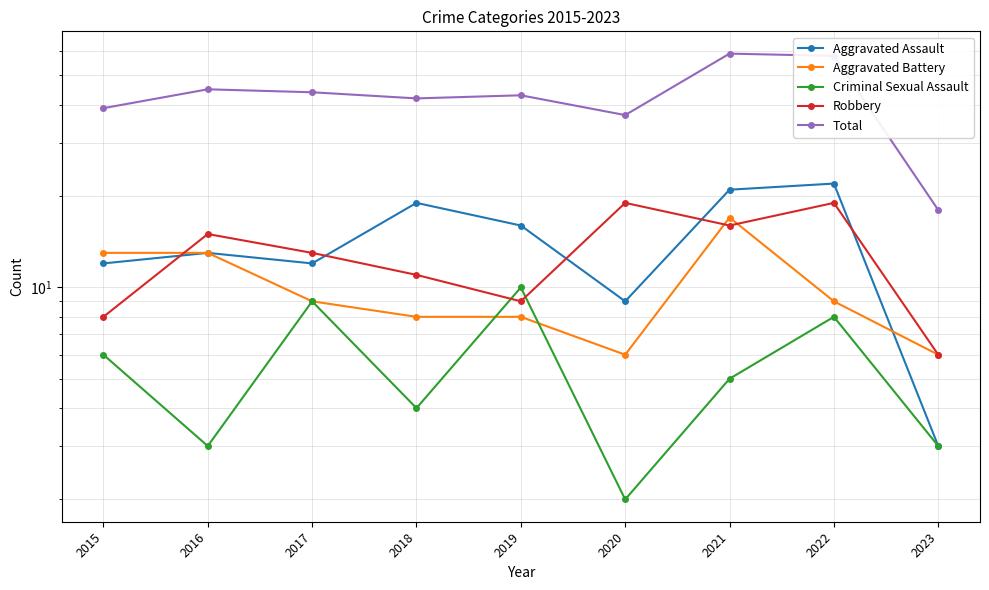

Which category has the highest value in the Aggravated Assault series?

2022